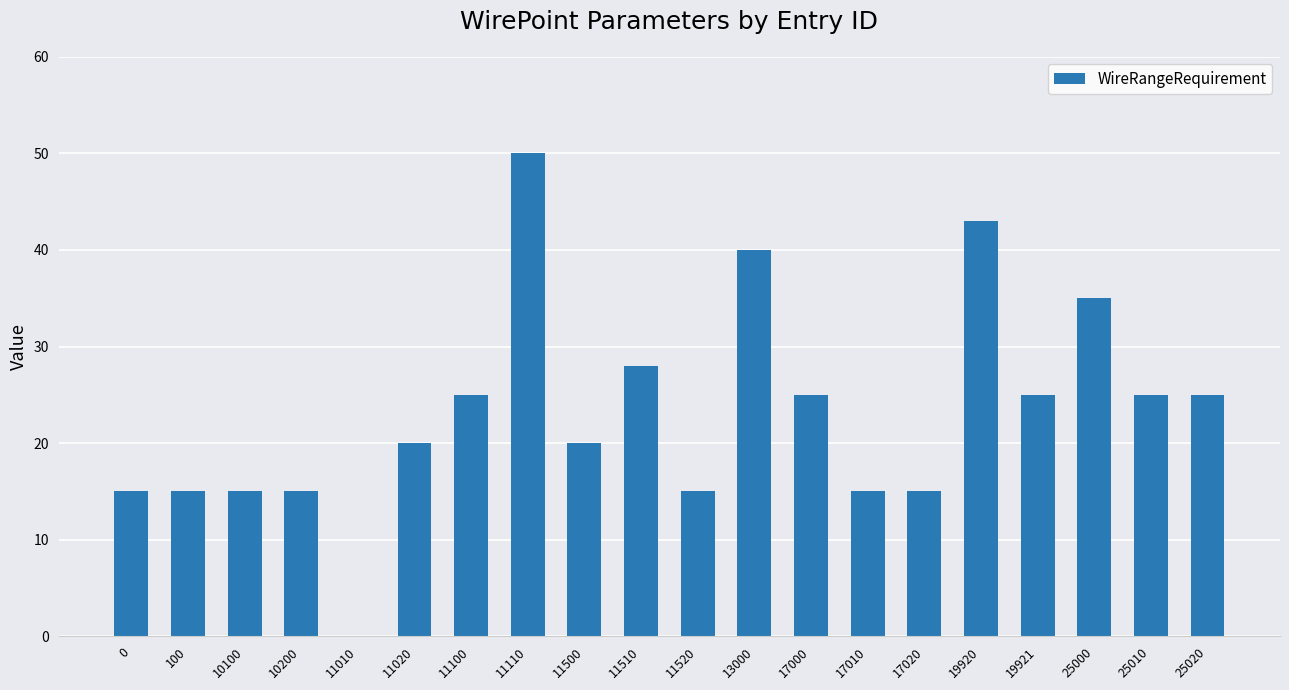

Between 25000 and 13000, which is larger?

13000